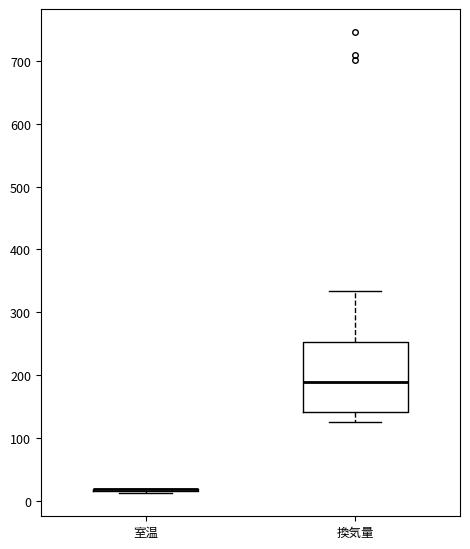

Reading left to right, read every box against the y-axis: the position of its median line, the range the box covers, and the ends of its whiskers. The values are not printed on the chart, so give them approximately, as read against the axis.

室温: box collapsed to a line at 20, whiskers 10 to 20
換気量: median 190, box 140 to 250, whiskers 130 to 330